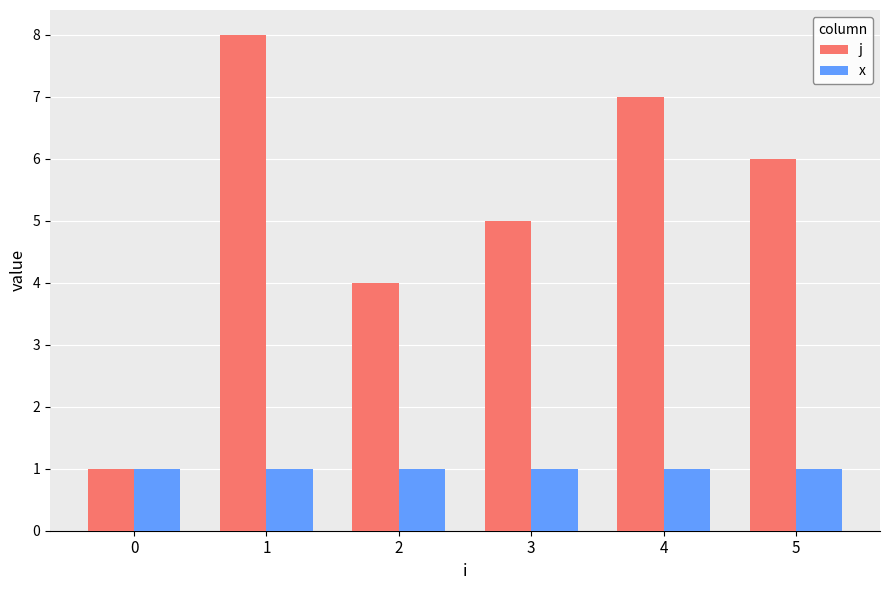

Which series changed the most between 1 and 3?

j